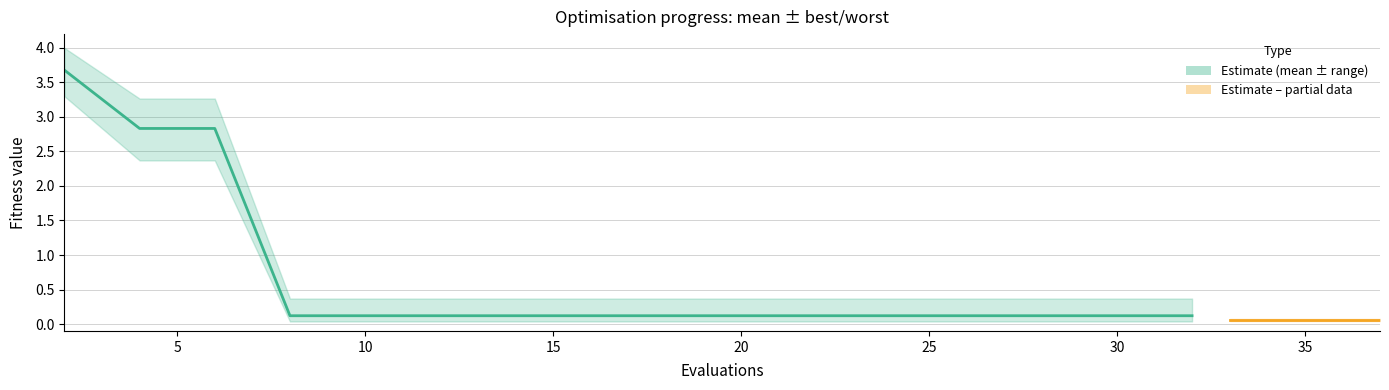

True or false: the data shows 0.1 at 10.

False